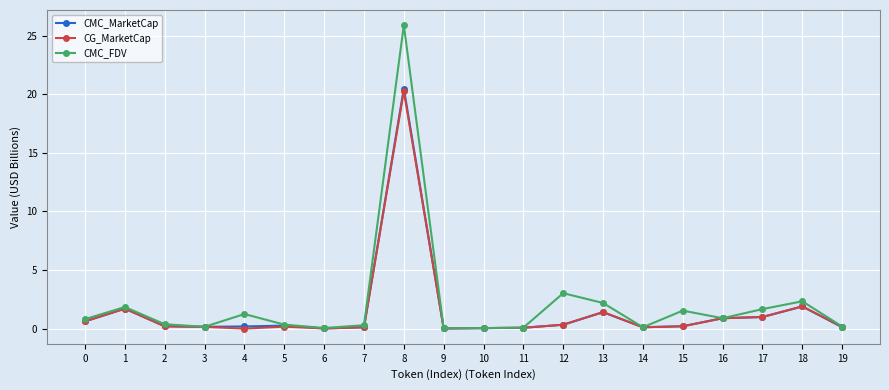

True or false: CG_MarketCap has more than 2 points higher than both neighbors.

True